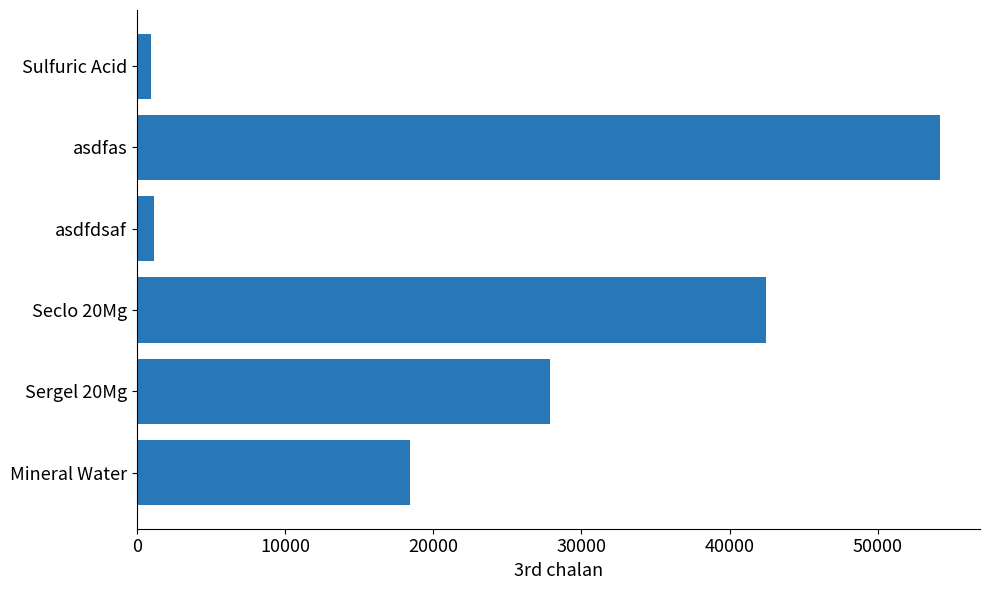

Reading top to bottom, transcribe all the data shown in this chart.

931.1	54195.6	1182.8	42454.3	27853.9	18434.6